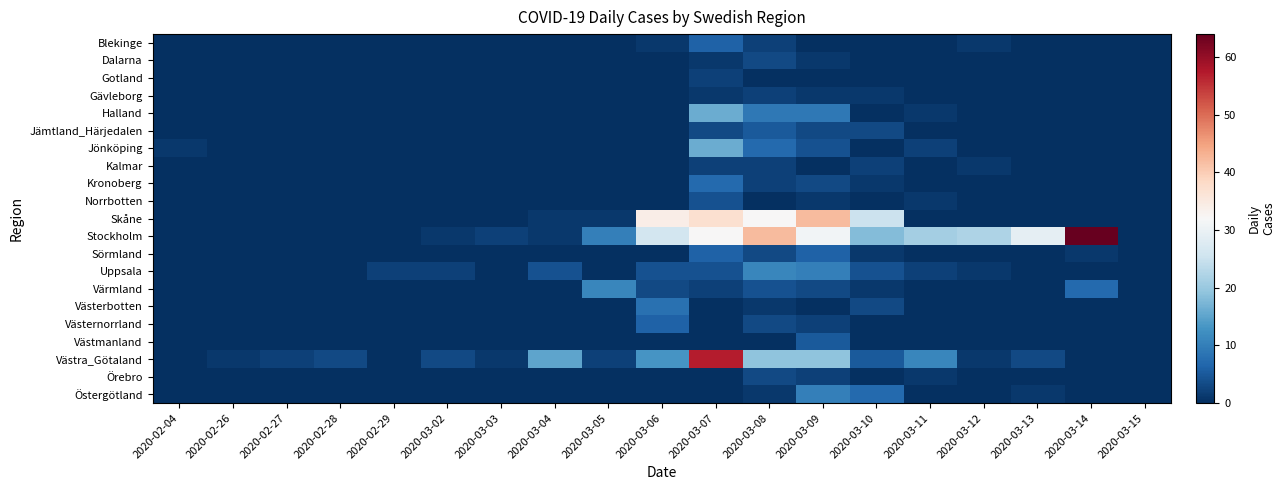

What is the spread (max minus min) of values at 2020-02-26?

1